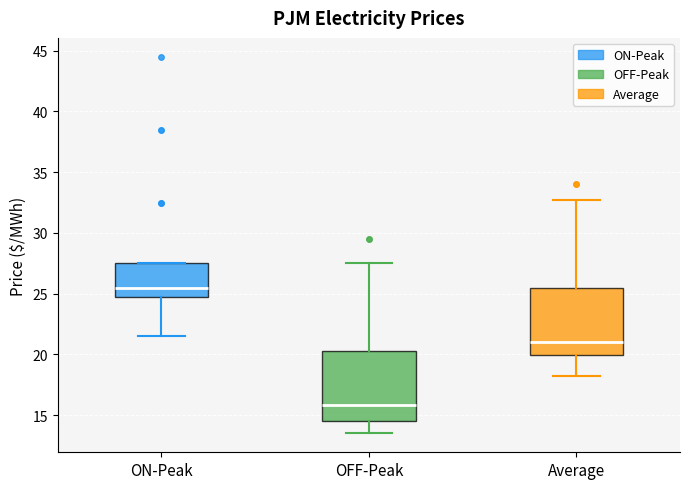

Reading left to right, read every box against the y-axis: the position of its median line, the range the box covers, and the ends of its whiskers. The values are not printed on the chart, so give them approximately, as read against the axis.

ON-Peak: median 25.5, box 24.5 to 27.5, whiskers 21.5 to 27.5
OFF-Peak: median 16.0, box 14.5 to 20.5, whiskers 13.5 to 27.5
Average: median 21.0, box 20.0 to 25.5, whiskers 18.5 to 33.0